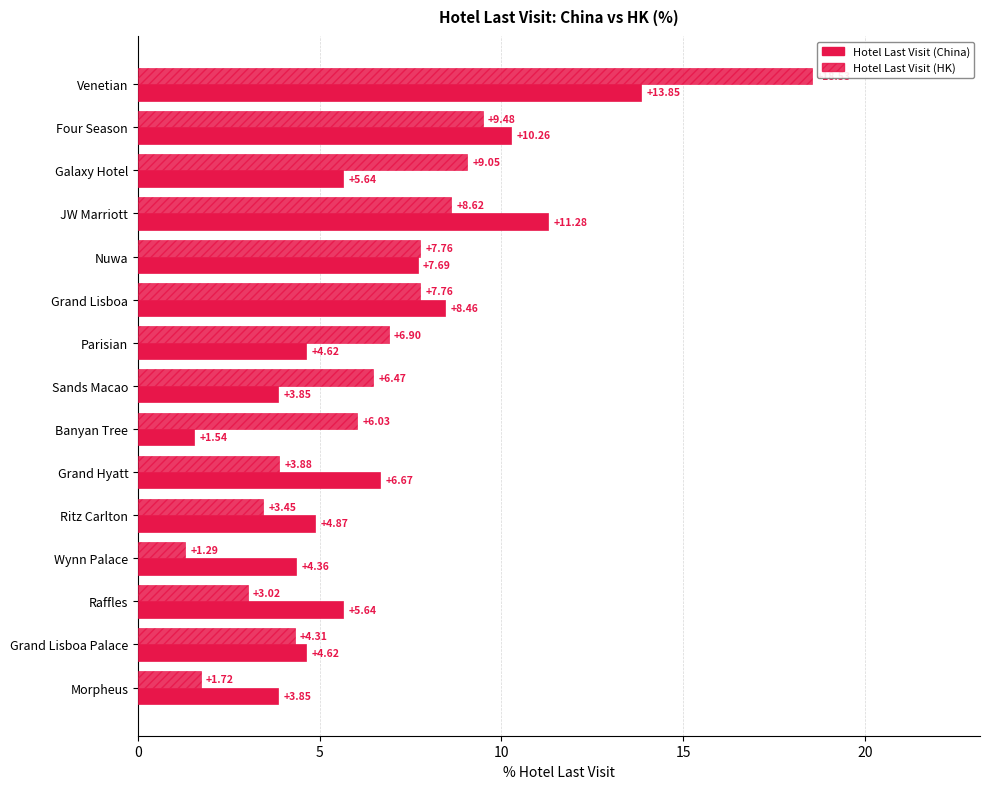

How many values in the Hotel Last Visit (HK) series exceed 6?

9